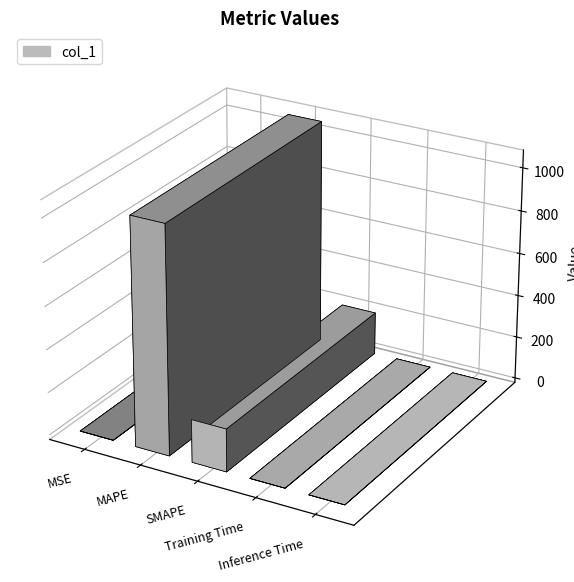

The chart shows a value of 0.0 at Inference Time. True or false?

False